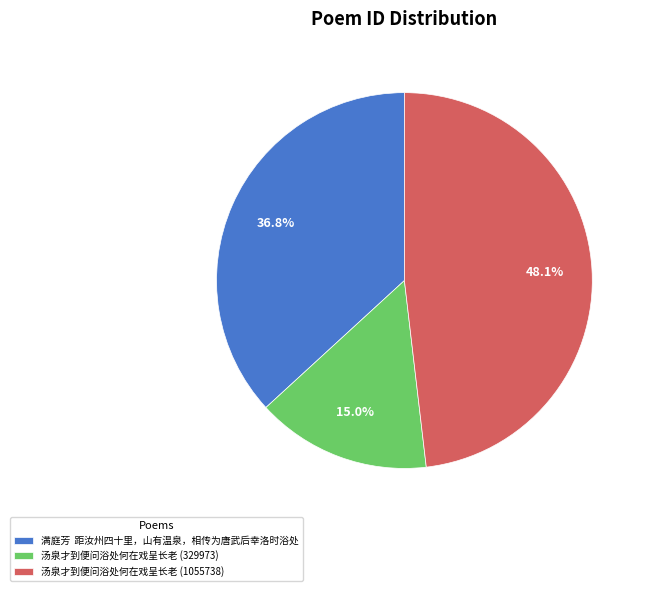

Which category has the biggest portion of the pie?

汤泉才到便问浴处何在戏呈长老 (1055738)